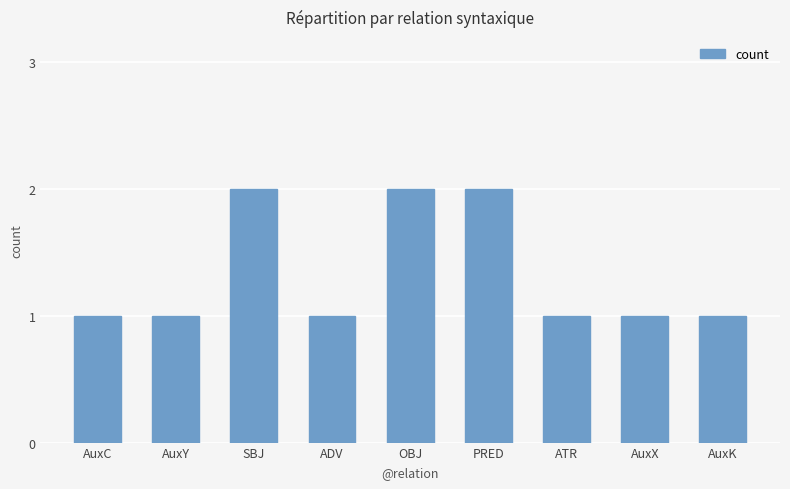

What is the ratio of the value at AuxX to the value at OBJ?

0.5